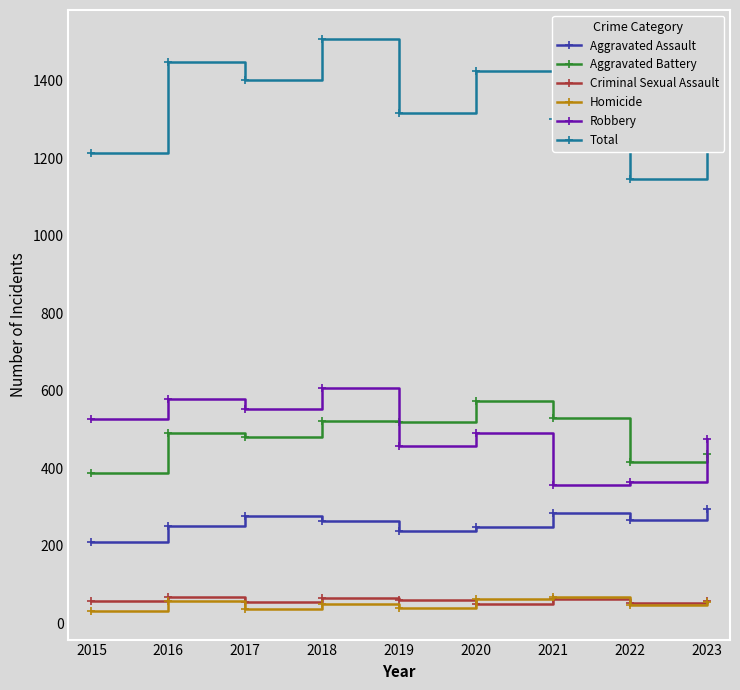

What are all the series names shown in the legend?

Aggravated Assault, Aggravated Battery, Criminal Sexual Assault, Homicide, Robbery, Total